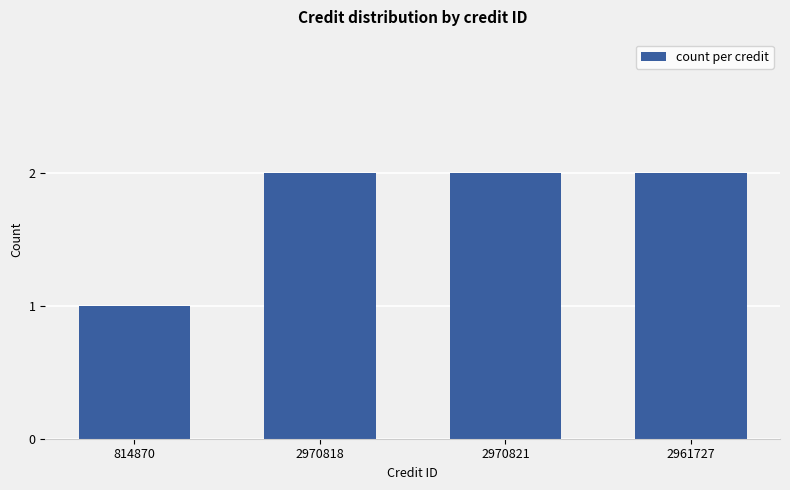

What is the smallest value displayed?

1